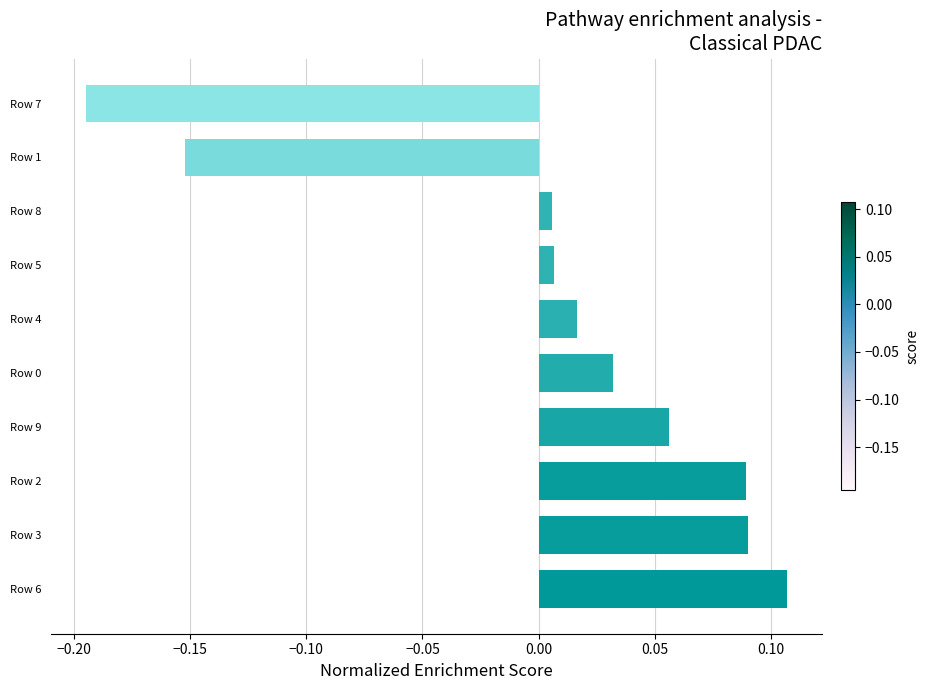

Which label corresponds to the largest value in the chart?

Row 6